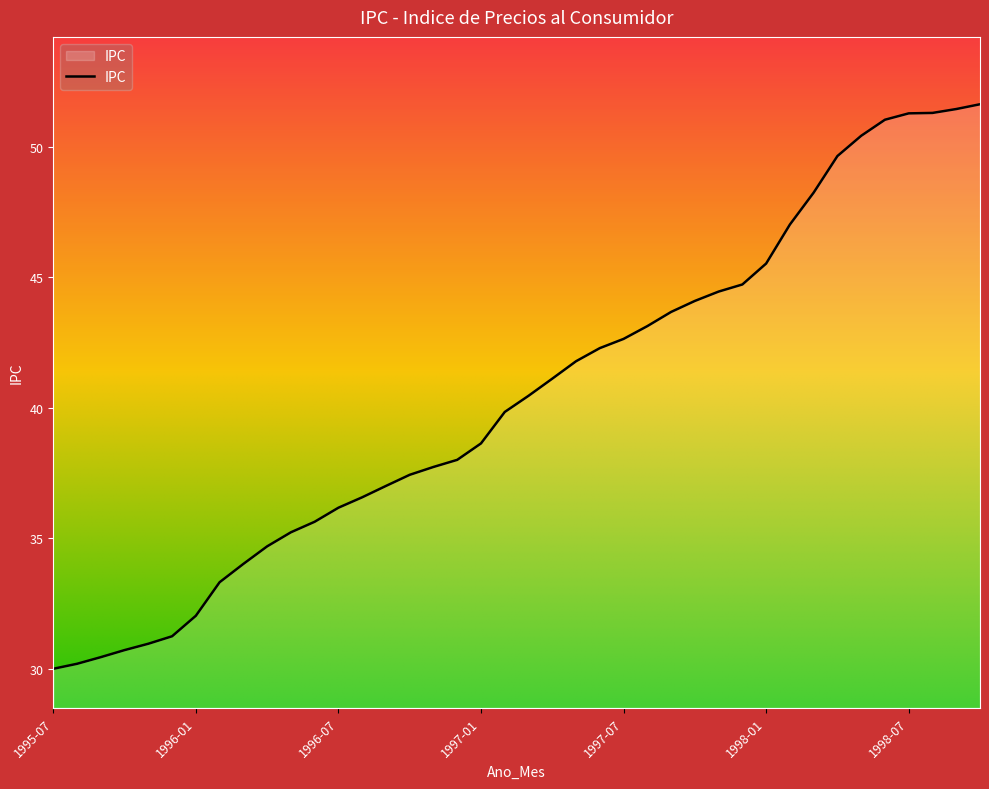

Reading left to right, transcribe all the data shown in this chart.

30.0	30.2	30.4	30.7	31.0	31.2	32.0	33.3	34.0	34.7	35.2	35.6	36.2	36.6	37.0	37.4	37.7	38.0	38.6	39.8	40.5	41.1	41.8	42.3	42.6	43.1	43.7	44.1	44.4	44.7	45.5	47.0	48.2	49.6	50.4	51.0	51.3	51.3	51.4	51.6